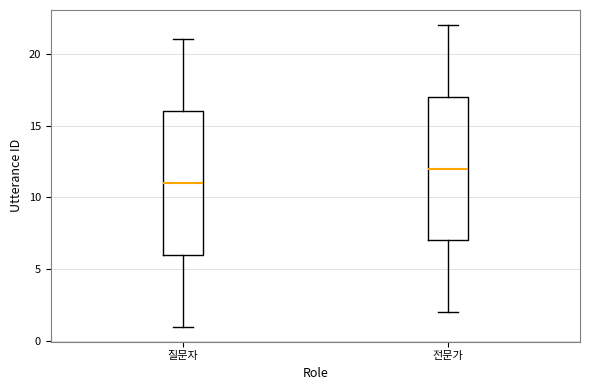

Where is the upper edge of the box for 전문가 on the y-axis? The values are not printed on the chart, so give them approximately, as read against the axis.

17